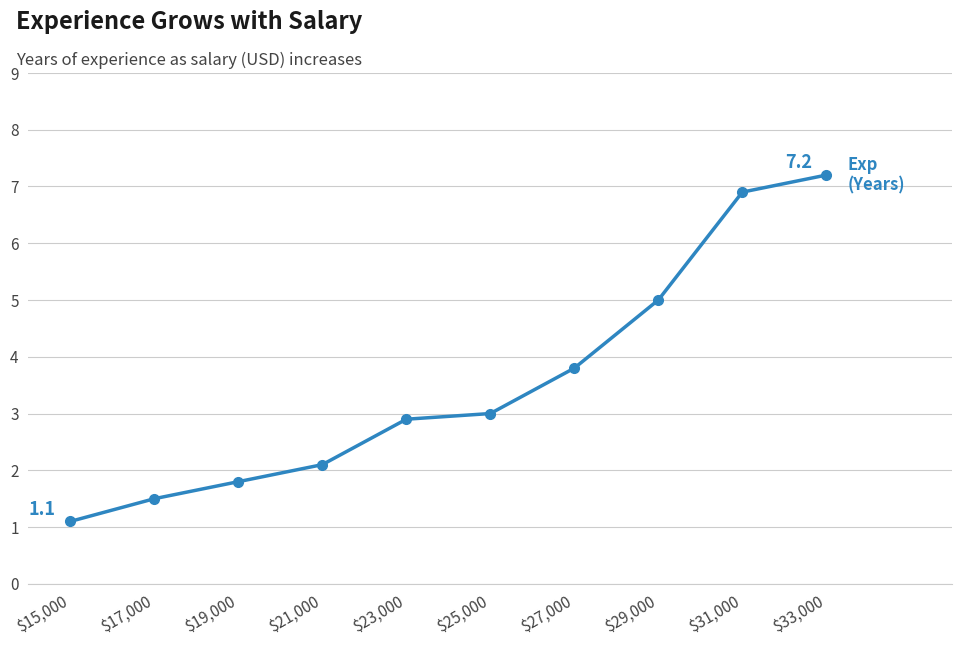

What position from the left is $33,000?

10